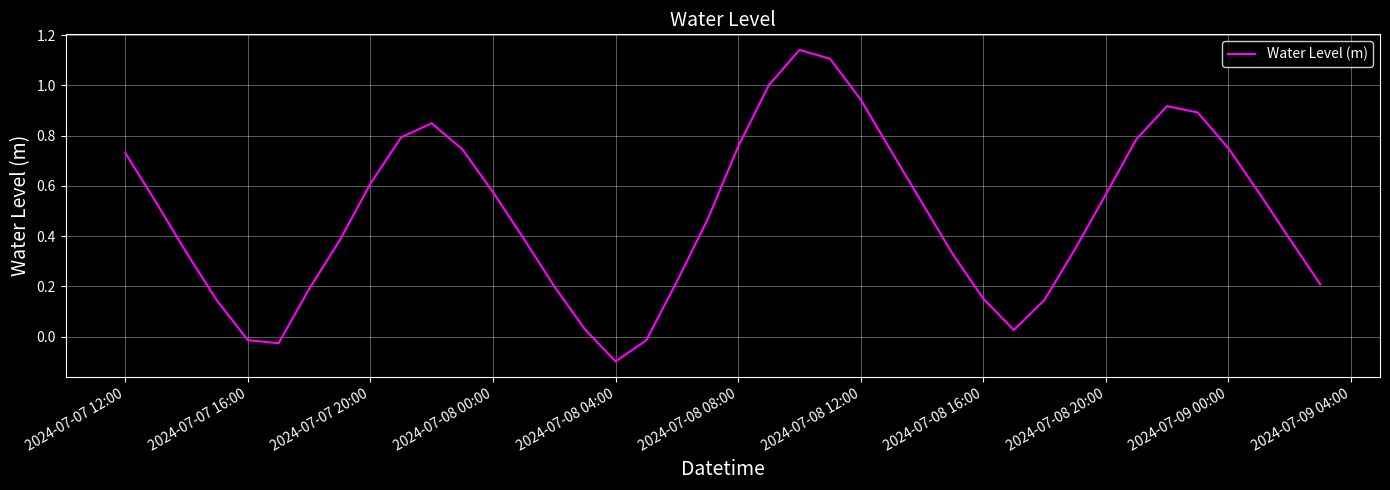

How many values exceed 0?

36